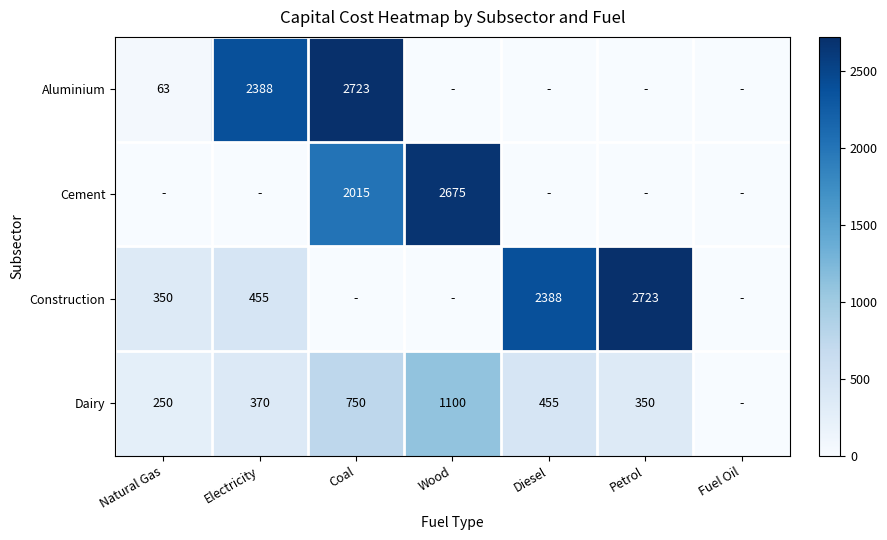

The value of Cement at Wood is 592. True or false?

False